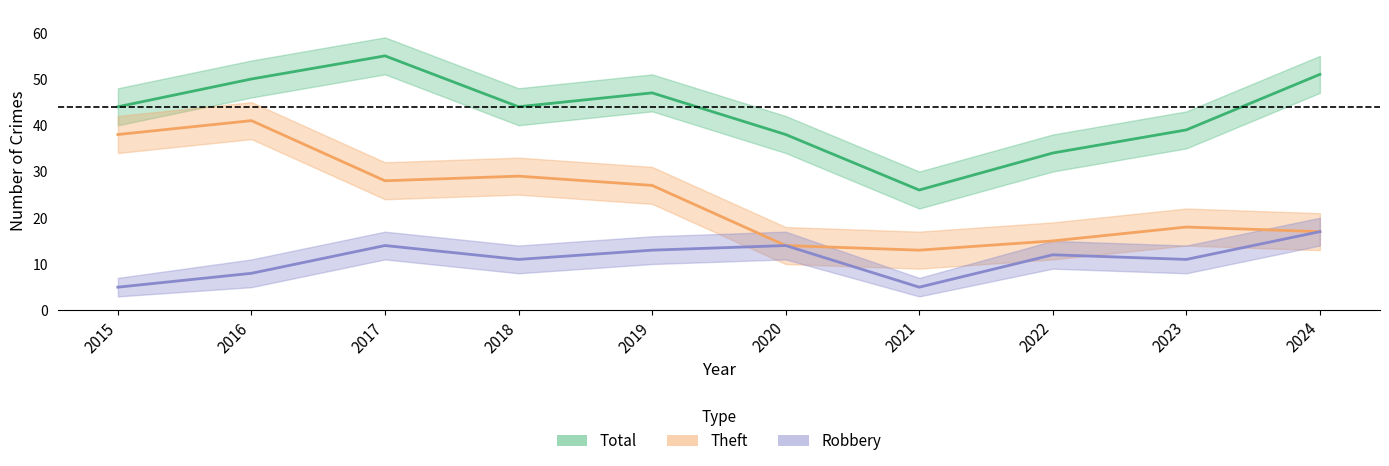

Which series has the largest range (max minus min)?

Total